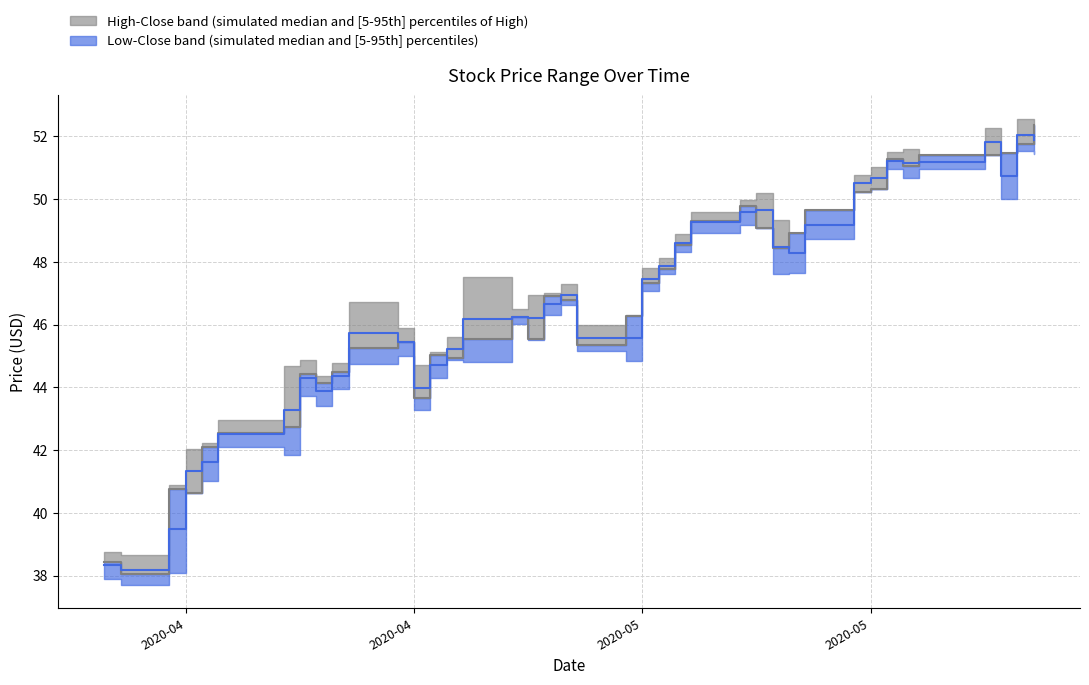

Reading right to left, extract all data points from this chart.

High: 51.9	52.0	50.7	51.8	51.2	51.1	51.2	50.7	50.5	49.2	48.3	48.5	49.6	49.6	49.3	48.6	47.9	47.5	45.6	45.6	47.0	46.7	46.2	46.3	46.2	45.2	44.7	44.0	45.4	45.7	44.4	43.9	44.3	43.3	42.5	41.6	41.3	39.5	38.2	38.3
Close: 52.3	51.8	51.5	51.4	51.4	51.1	51.3	50.3	50.2	49.6	48.9	48.4	49.1	49.8	49.3	48.5	47.8	47.3	46.3	45.3	46.8	46.9	45.6	46.3	45.5	44.9	45.0	43.7	45.4	45.3	44.5	44.1	44.4	42.7	42.6	42.1	40.6	40.8	38.1	38.4